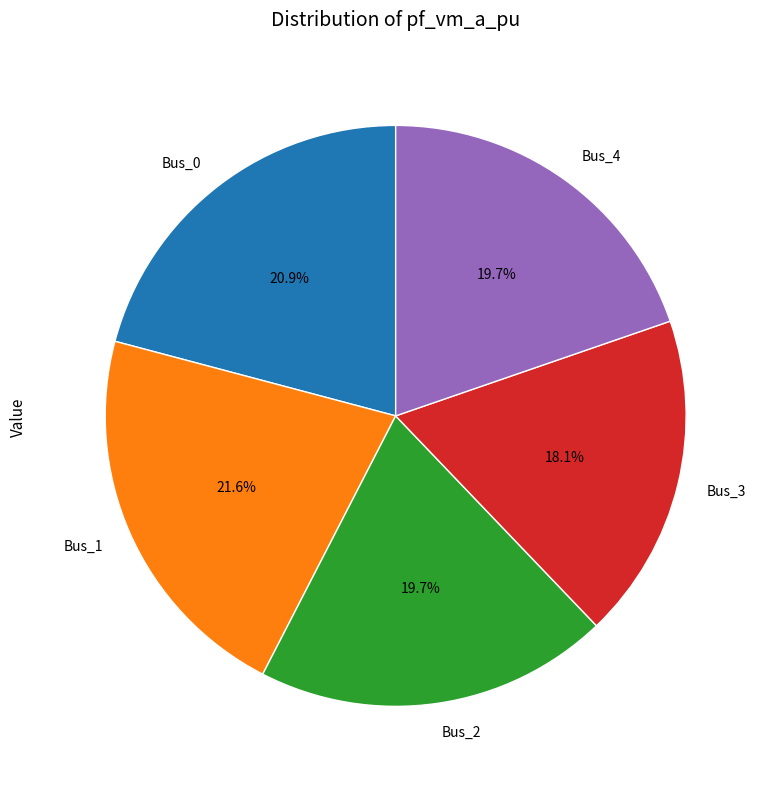

What percentage is the Bus_2 slice, to the nearest percent?

20%